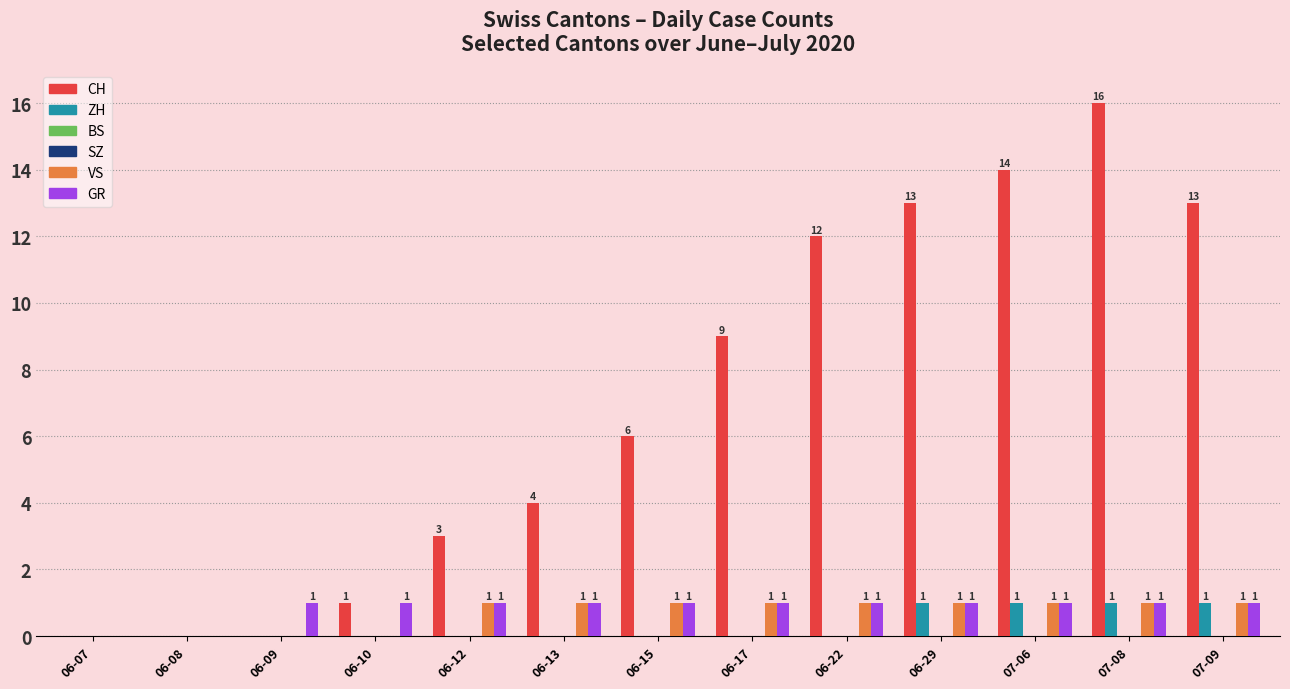

Between 06-12 and 06-13, which series saw the biggest shift?

CH